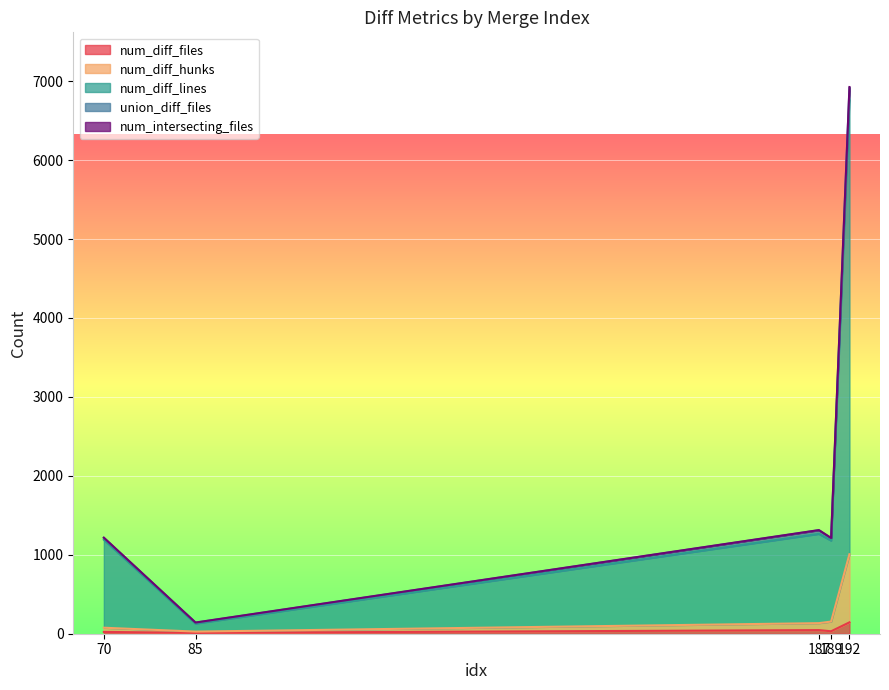

In num_diff_lines, how many points are higher than both neighbors (excluding endpoints)?

1